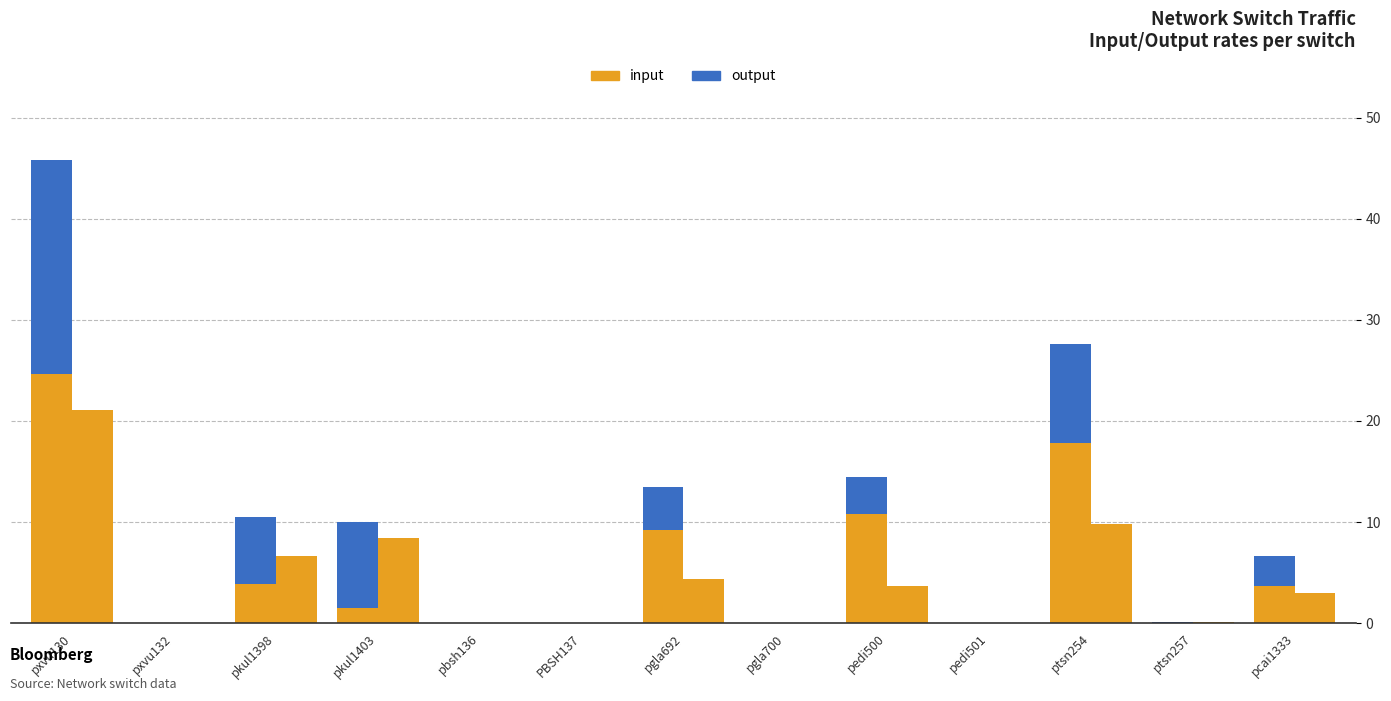

How many data points in input are less than 1?

6